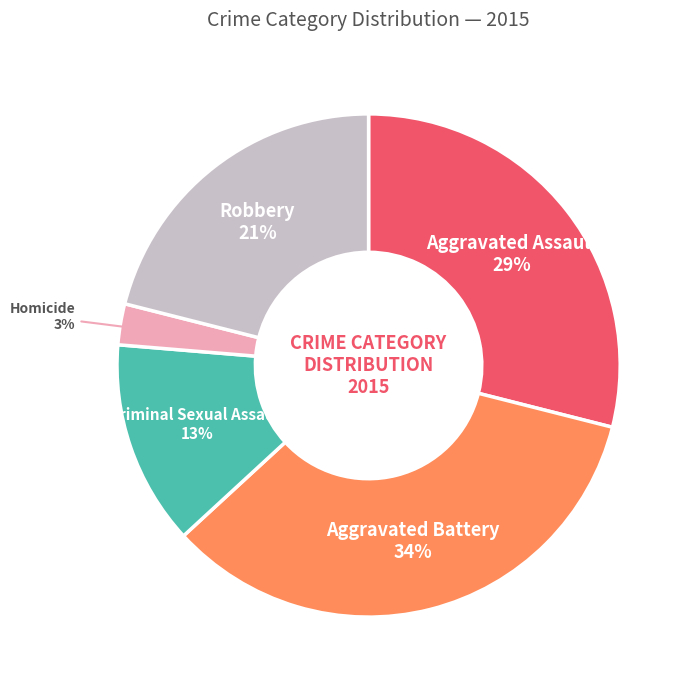

To the nearest percent, what is the average slice percentage?

20%